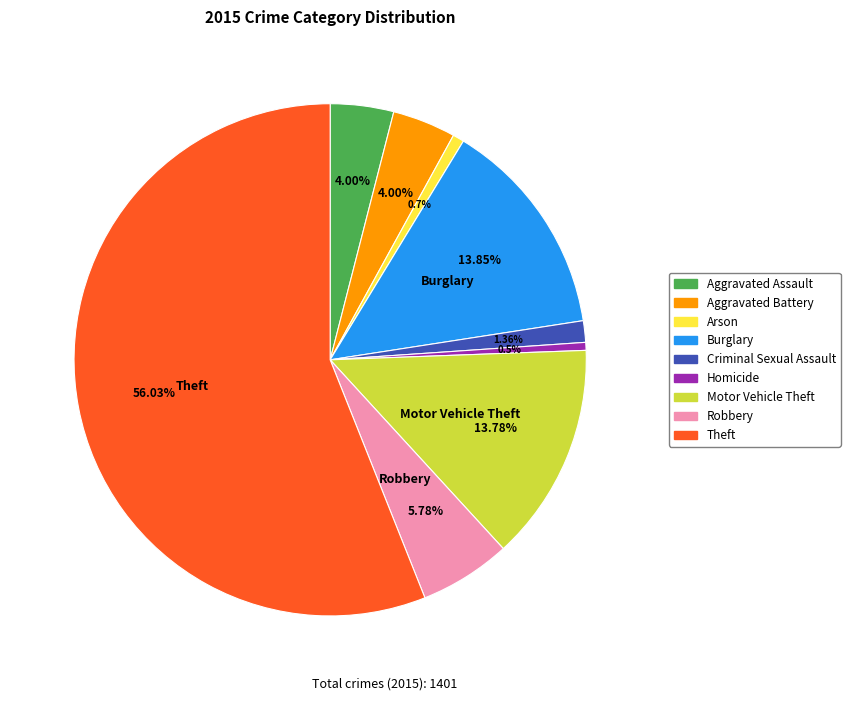

Count the number of slices in the pie.

9